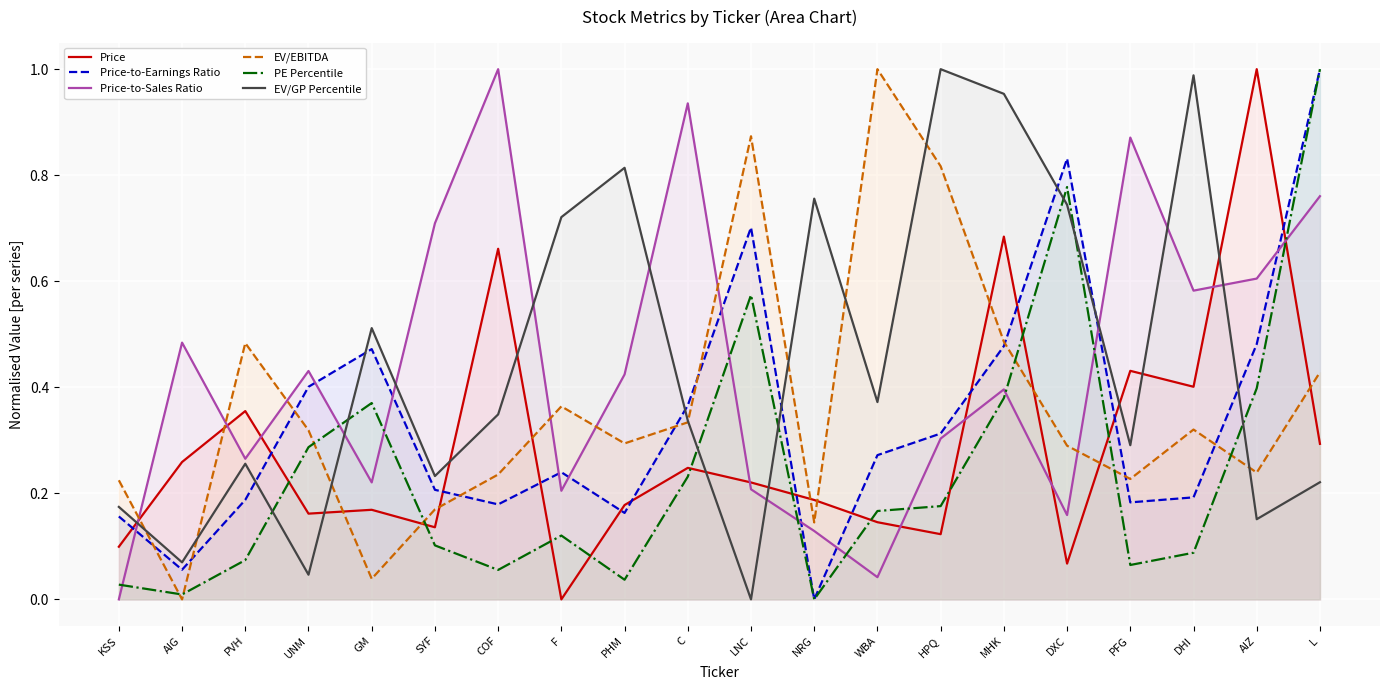

How many lines are shown in the chart?

6